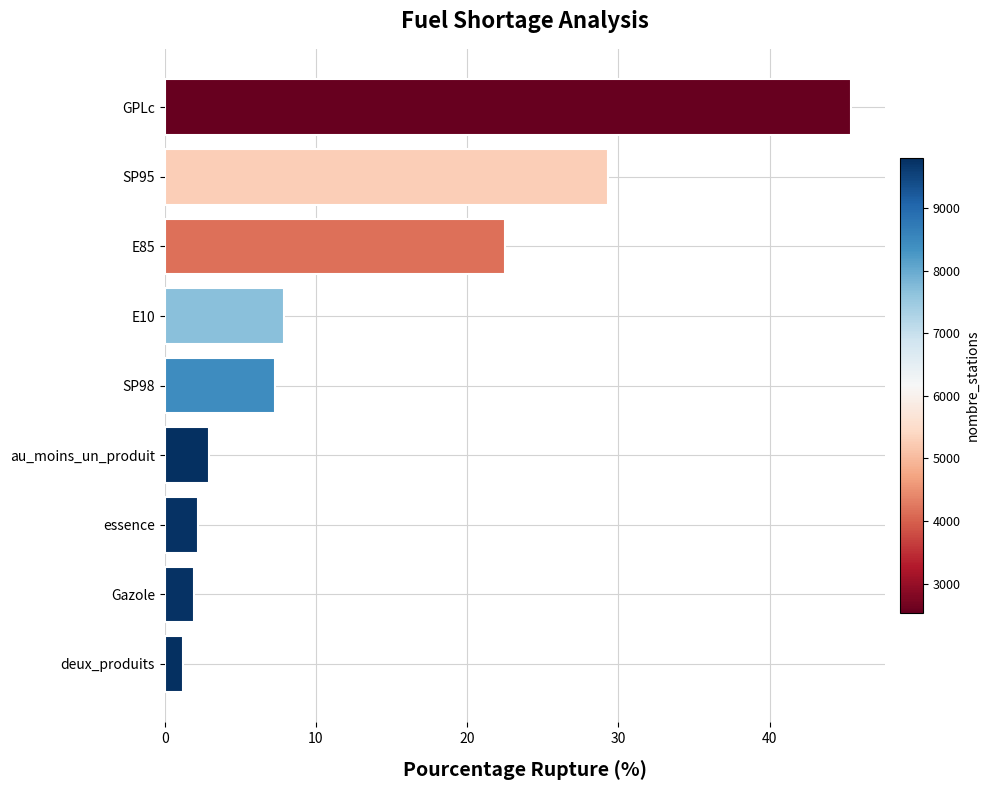

Reading top to bottom, list all the values displayed in this chart.

45.4	29.3	22.5	7.9	7.3	2.9	2.2	1.9	1.2